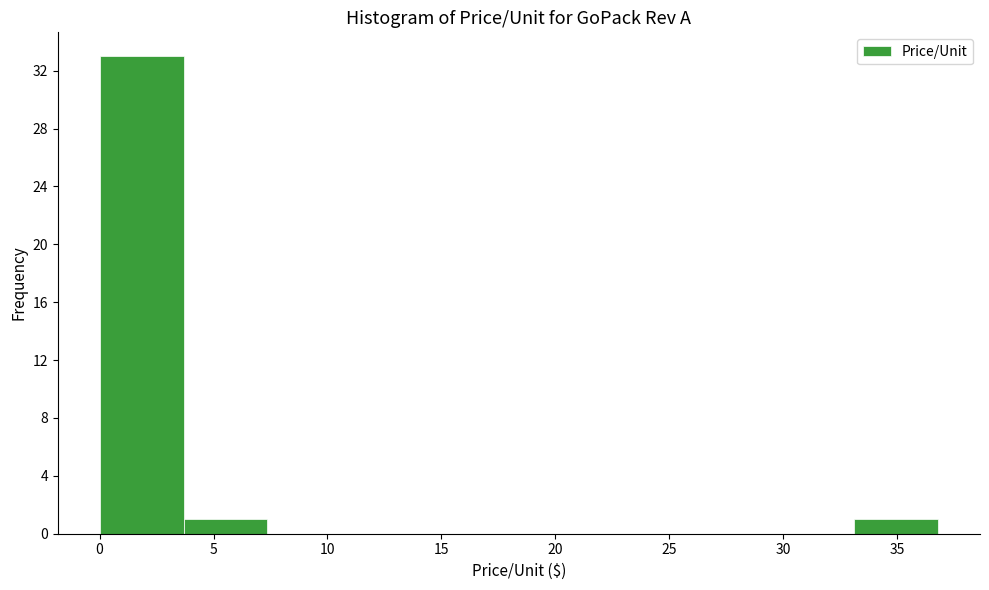

Reading left to right, transcribe this chart: for each bar, give the range it covers on the x-axis and its height. Neither the bar edges nor the heights are printed on the chart, so give them approximately, as read against the axes.

0.0 to 3.5: 33
3.5 to 7.5: 1
7.5 to 11.0: 0
11.0 to 14.5: 0
14.5 to 18.5: 0
18.5 to 22.0: 0
22.0 to 26.0: 0
26.0 to 29.5: 0
29.5 to 33.0: 0
33.0 to 37.0: 1